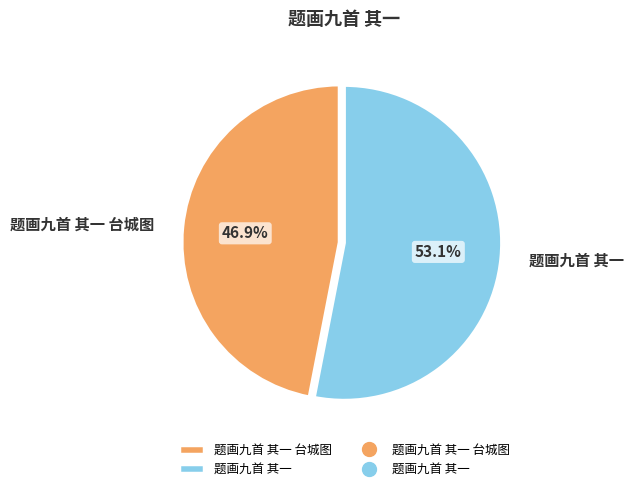

Rank the categories by value from lowest to highest.

题画九首 其一 台城图, 题画九首 其一